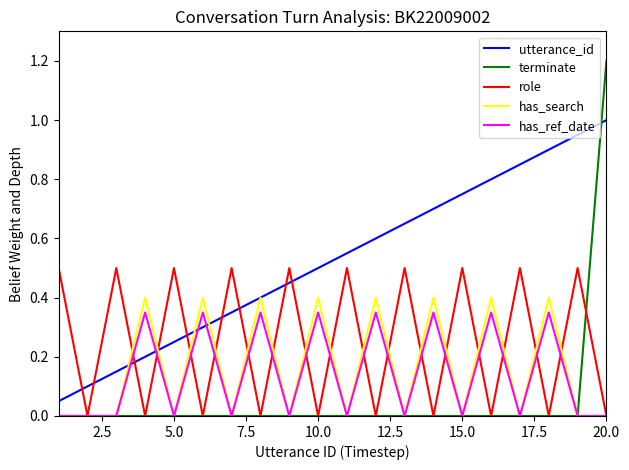

How many intersections are there between utterance_id and has_ref_date?

4